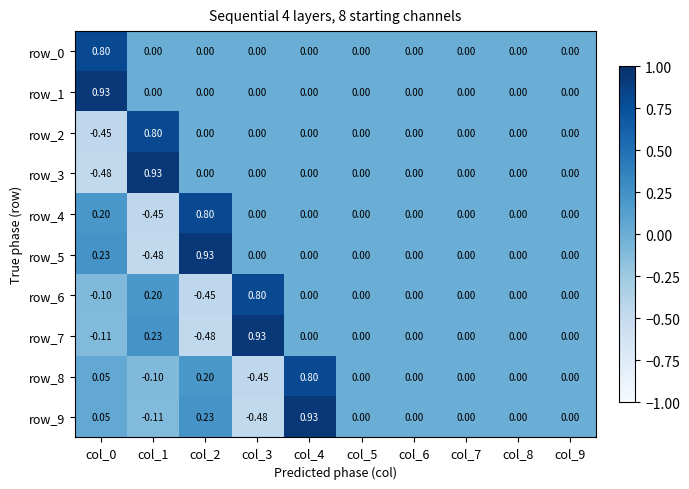

Which category has the lowest value in the row_4 series?

col_1